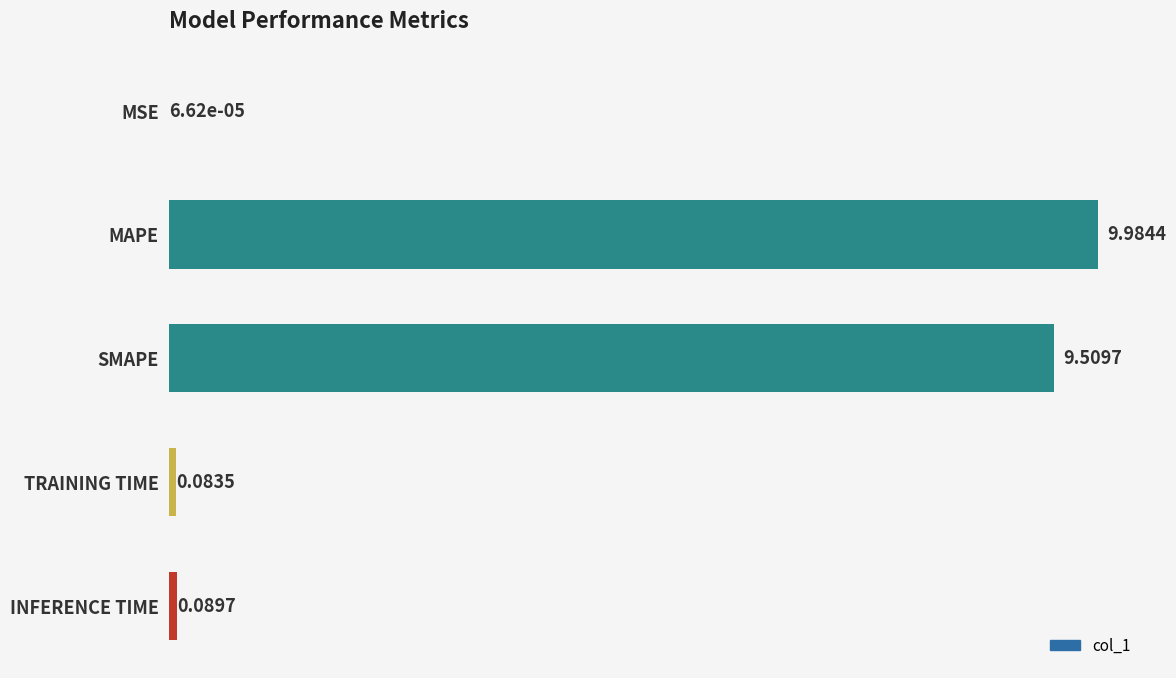

What is the sum of all values?

19.7